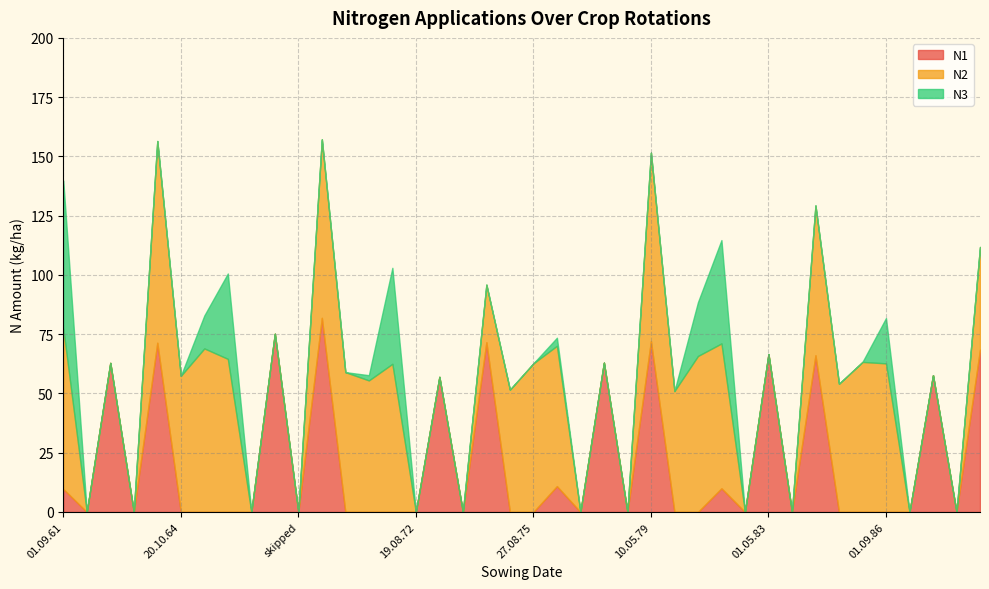

Which series has the largest total across all categories?

N2